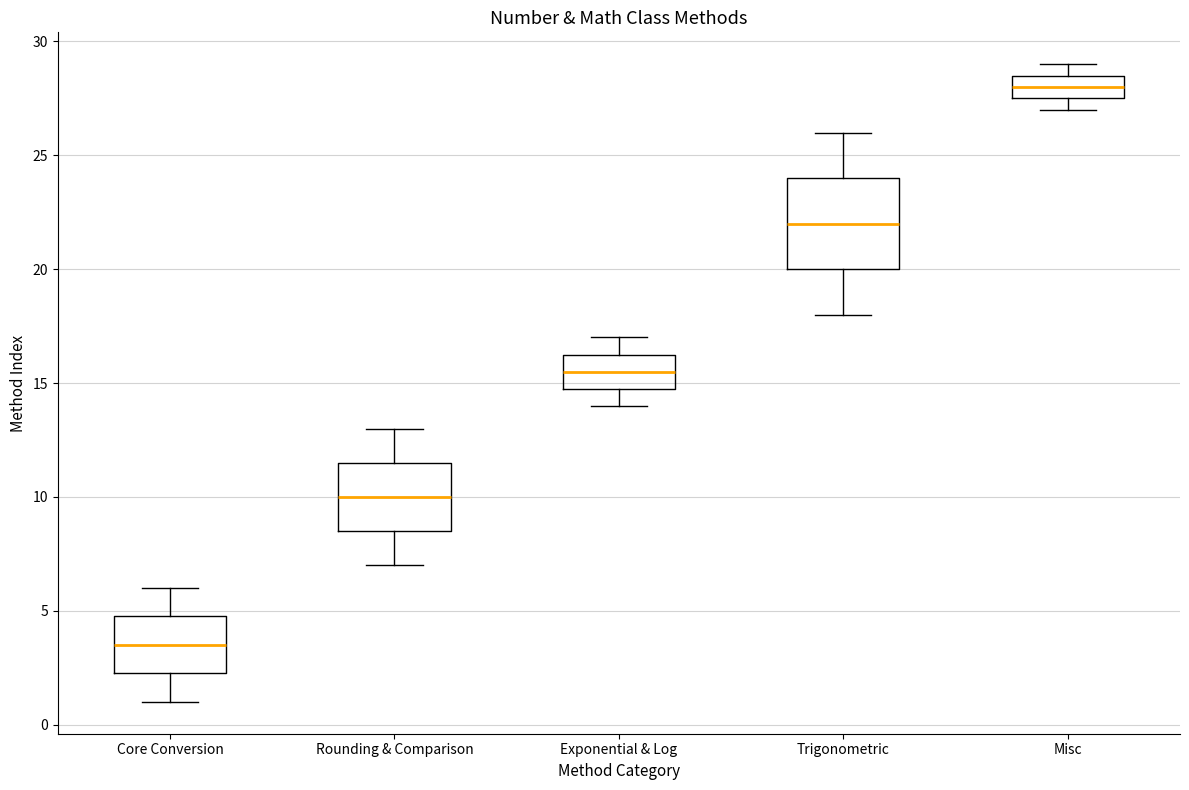

Which box's median line is the highest?

Misc